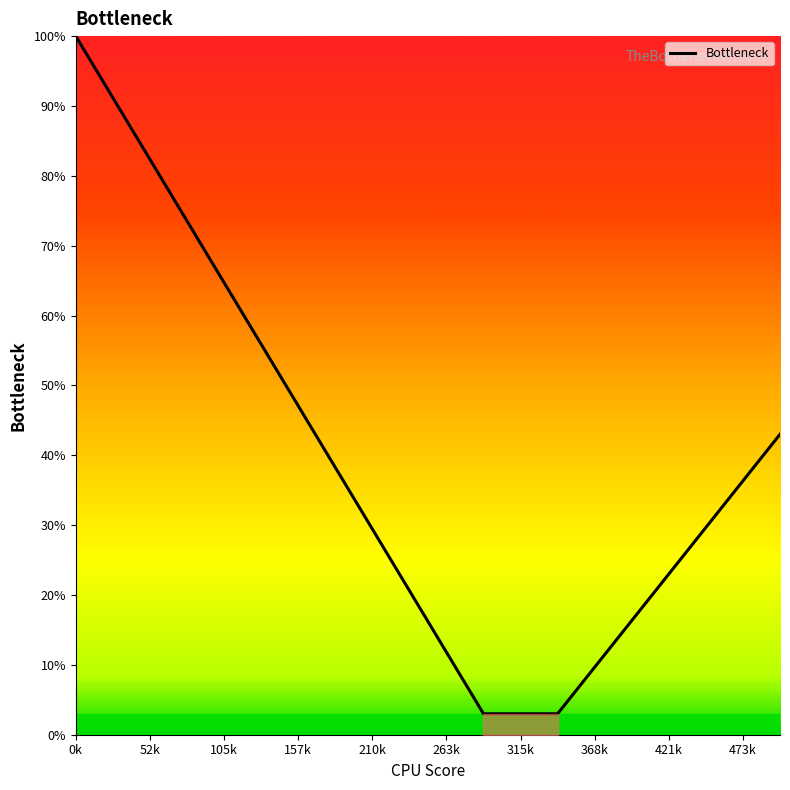

What is the smallest value displayed?

3.0